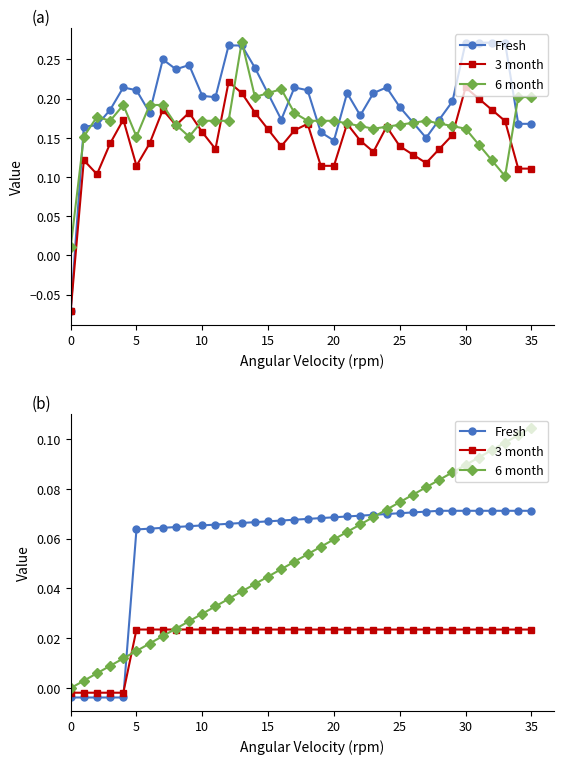

How many data points does each series have?

36